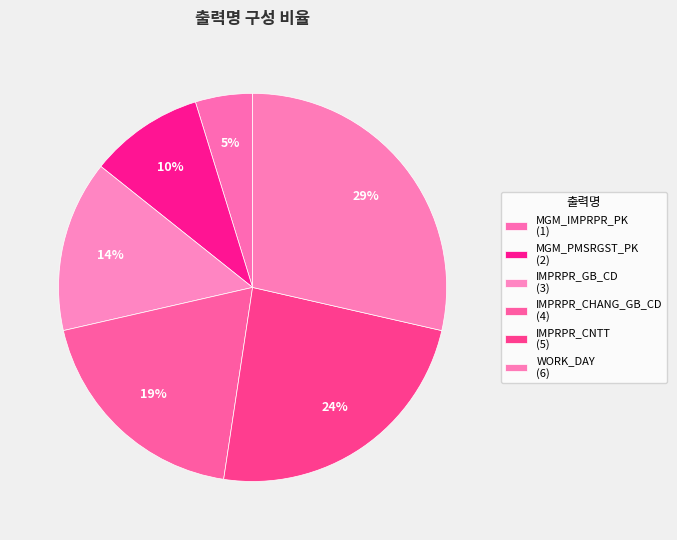

Does IMPRPR_GB_CD represent more than half of the total?

No